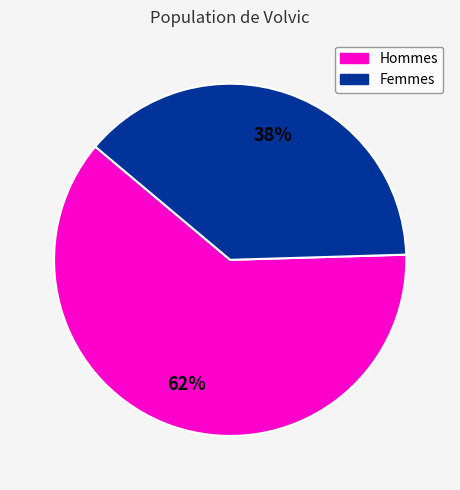

To the nearest percent, what is the average slice percentage?

50%